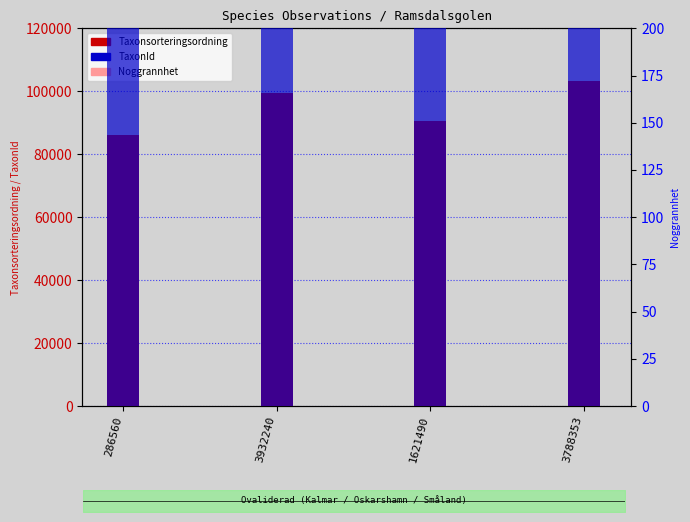

Rank the series by their maximum value, from lowest to highest.

Noggrannhet, Taxonsorteringsordning, TaxonId